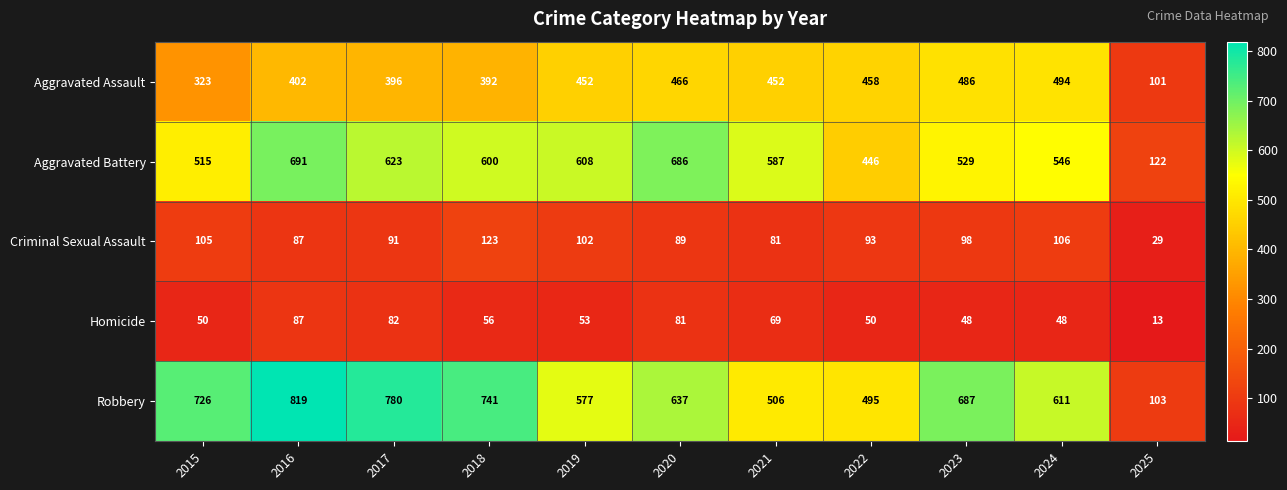

Where is Robbery nearest to the value 461?

2022